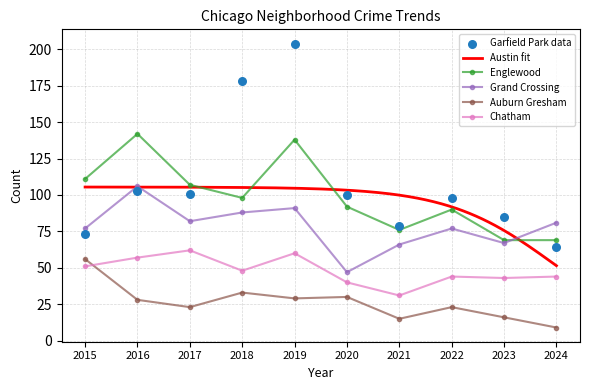

Which series reaches the maximum Y coordinate?

Garfield Park